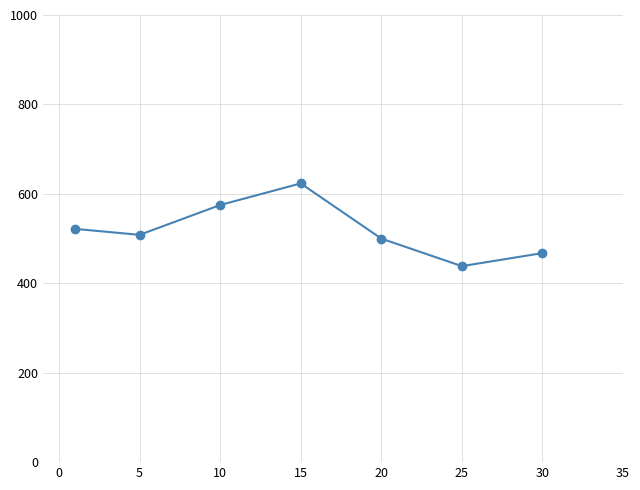

Count the number of categories in the chart.

7